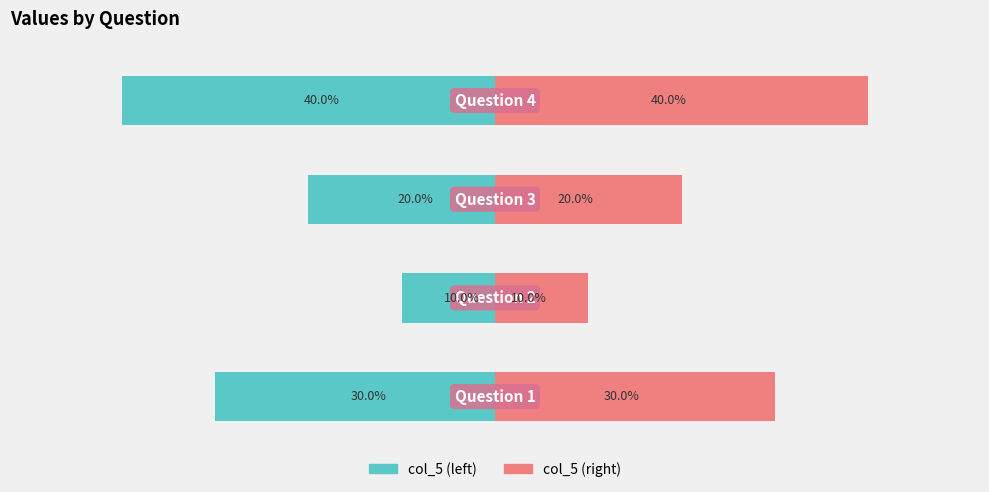

How many data points in col_5 (left) are less than -20?

2